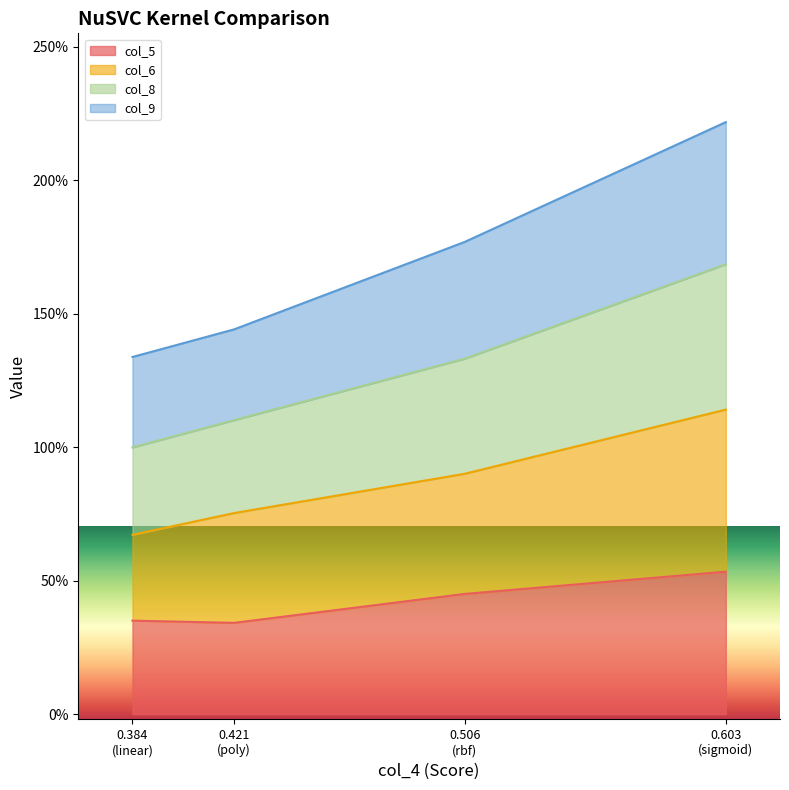

The col_5 series shows 0.3 at 0.421 (poly). True or false?

True